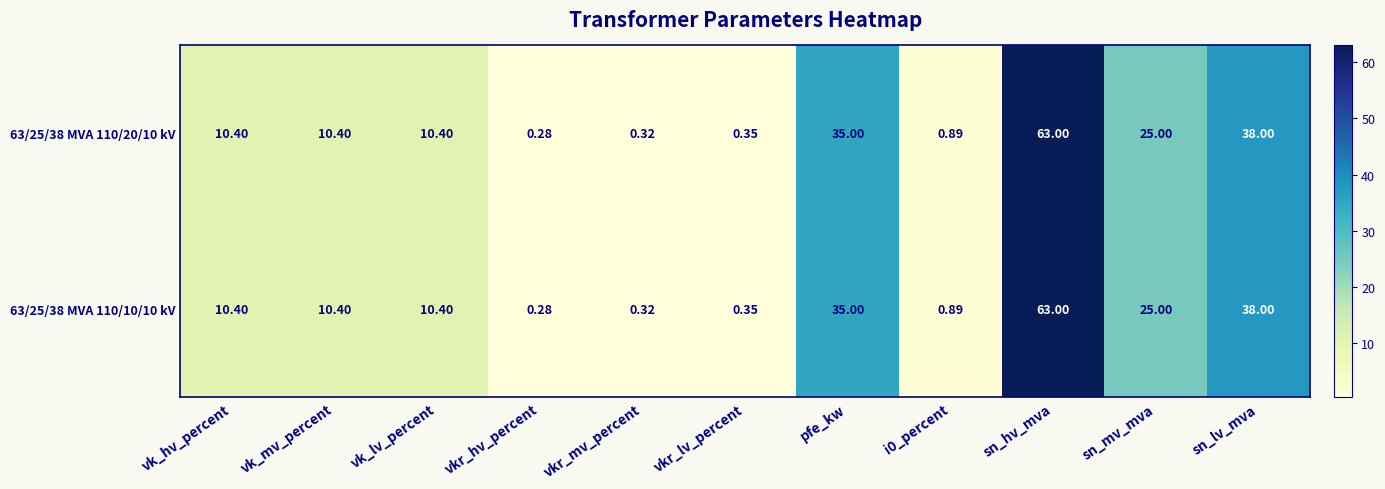

Which category has the lowest value in the 63/25/38 MVA 110/10/10 kV series?

vkr_hv_percent